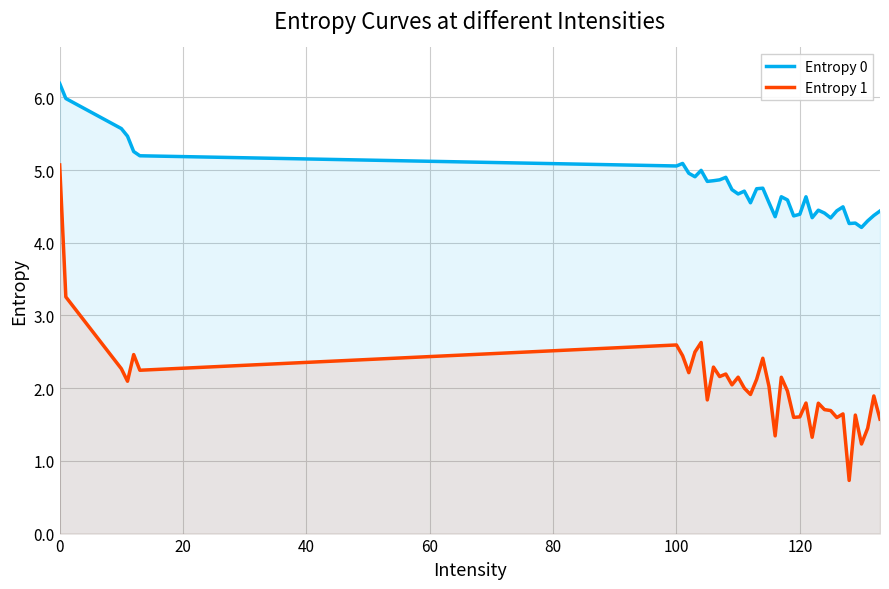

True or false: Entropy 0 has more than 2 points higher than both neighbors.

True